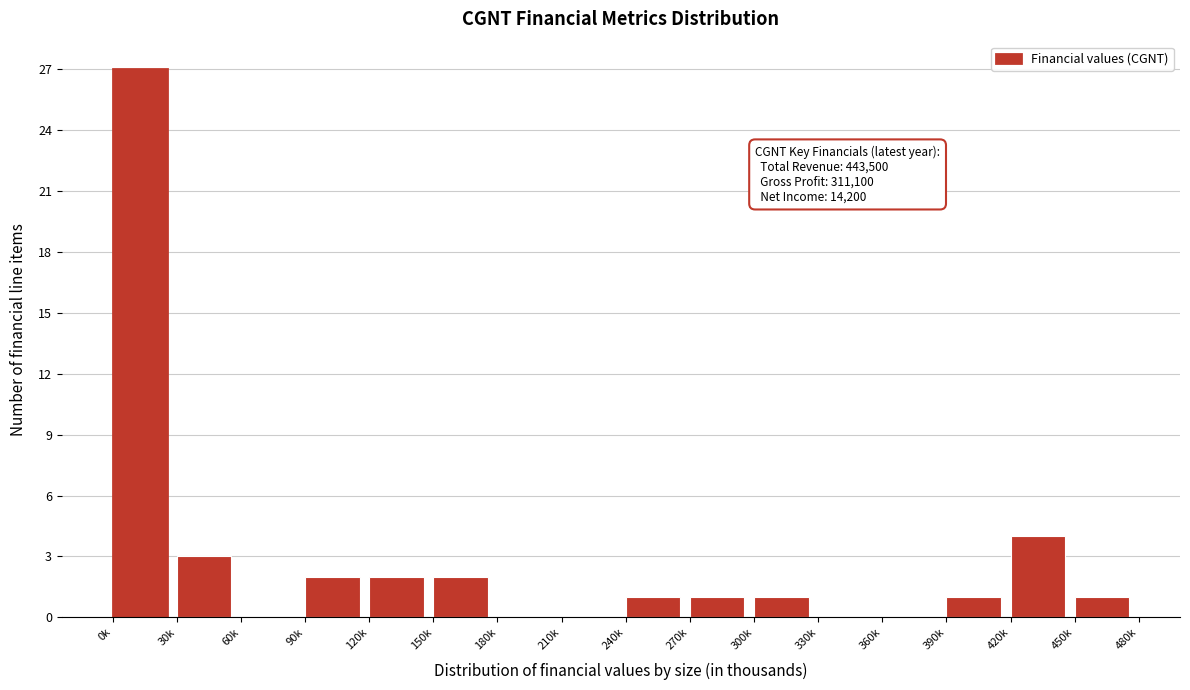

Reading left to right, transcribe all the data shown in this chart.

0k=27	30k=3	60k=0	90k=2	120k=2	150k=2	180k=0	210k=0	240k=1	270k=1	300k=1	330k=0	360k=0	390k=1	420k=4	450k=1